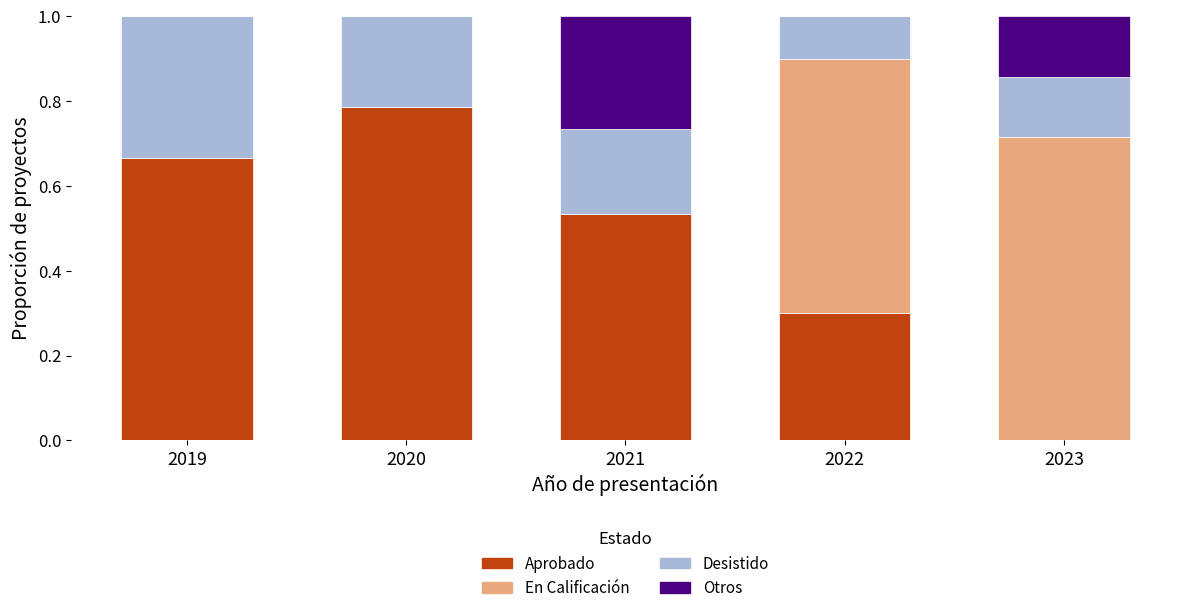

What is the sum of the Aprobado values at 2020 and 2022?

1.1